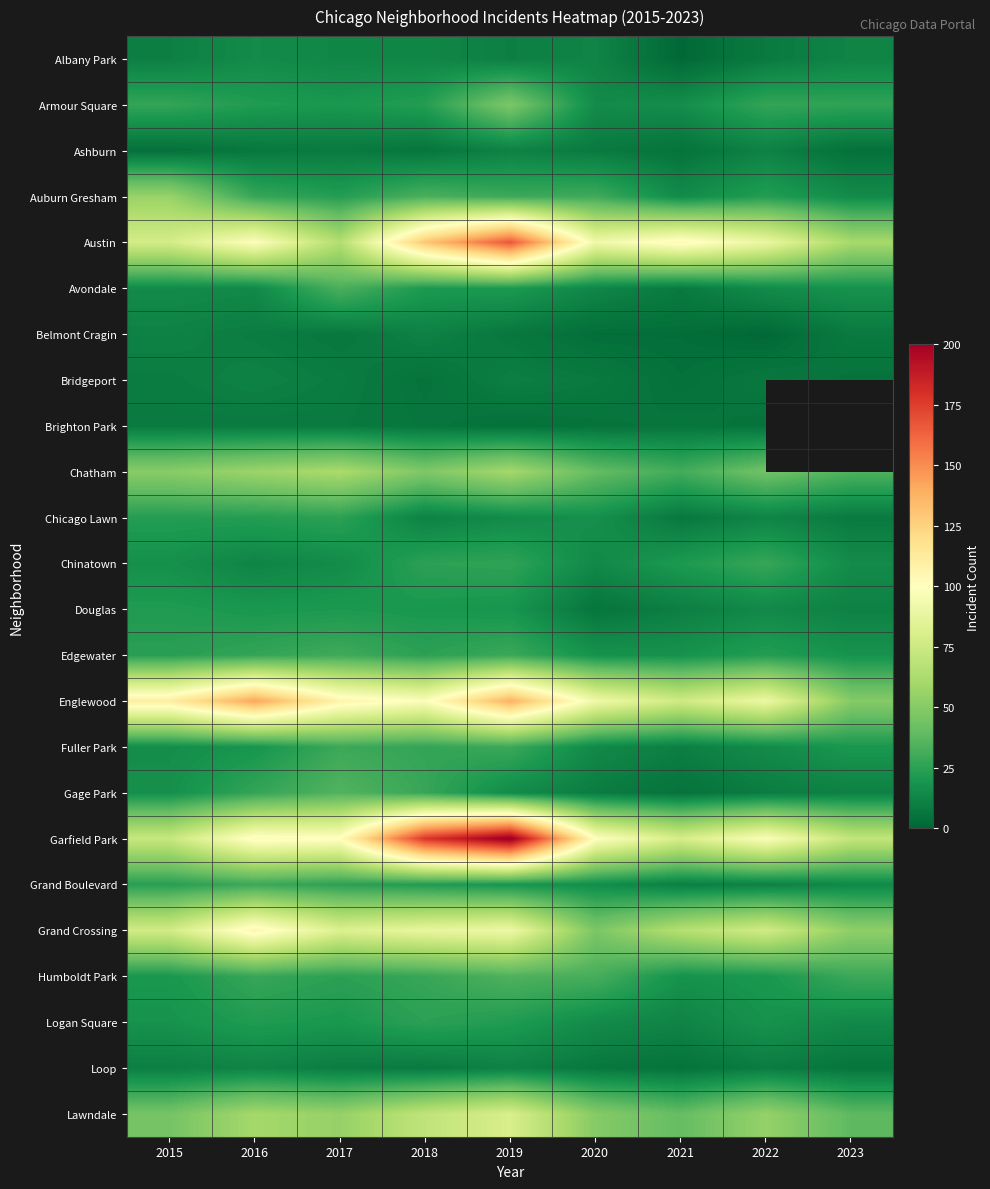

At how many categories does at least one series exceed 83?

8